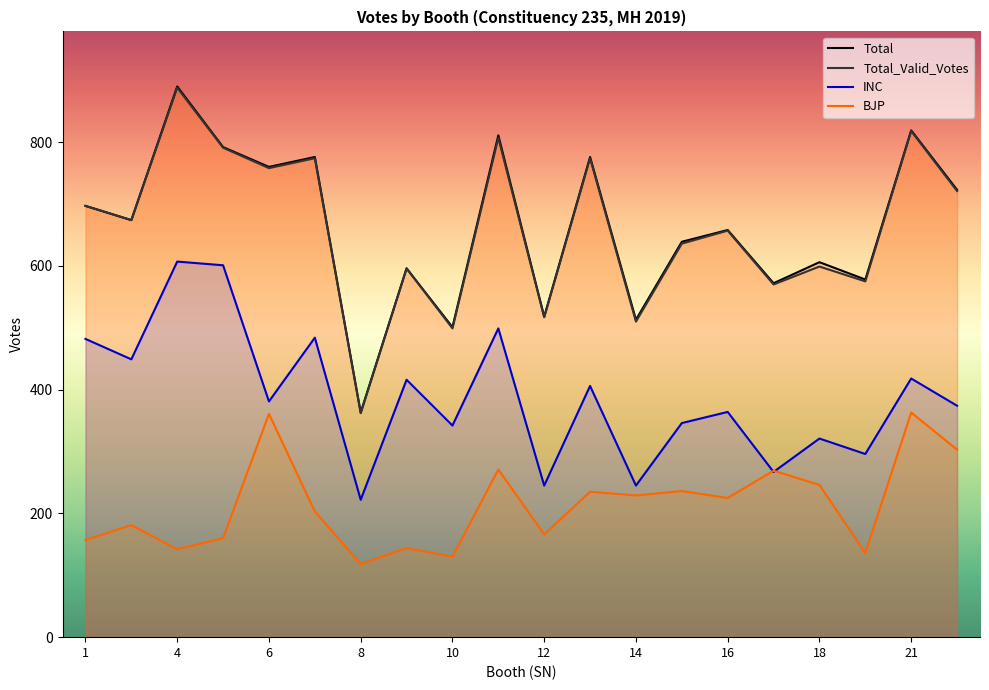

What is the difference between the maximum and minimum values in the BJP series?

245